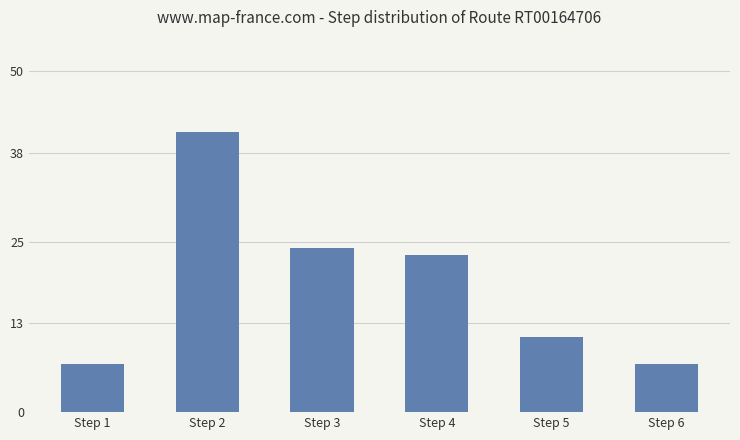

What is the sum of the values at Step 2 and Step 3?

65